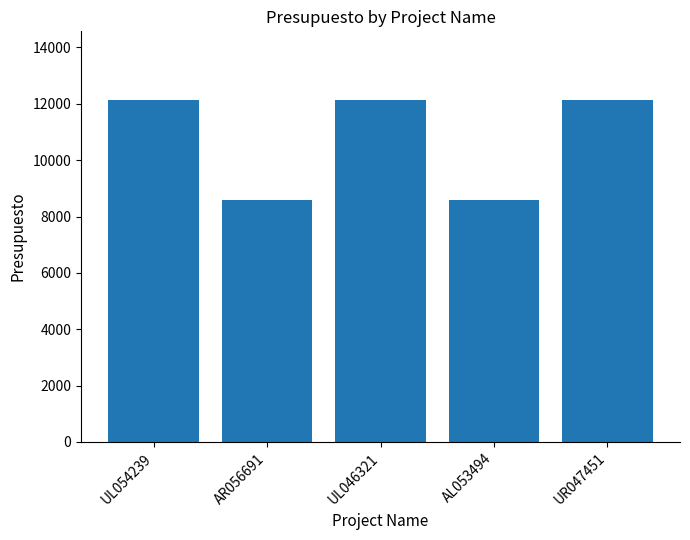

Reading left to right, list all the values displayed in this chart.

12143	8572	12143	8572	12143